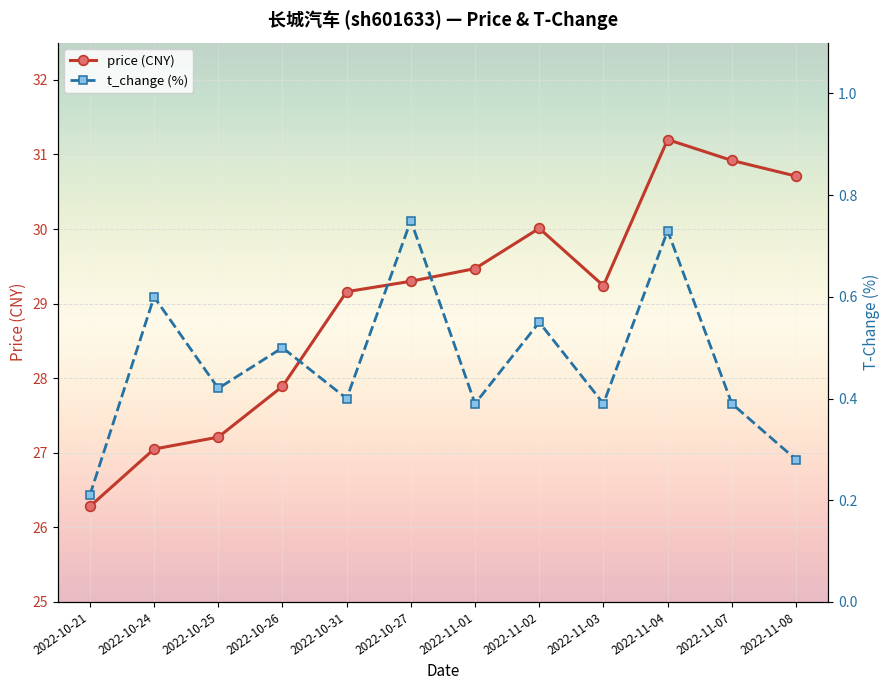

At which category does price reach its first local valley?

2022-11-03